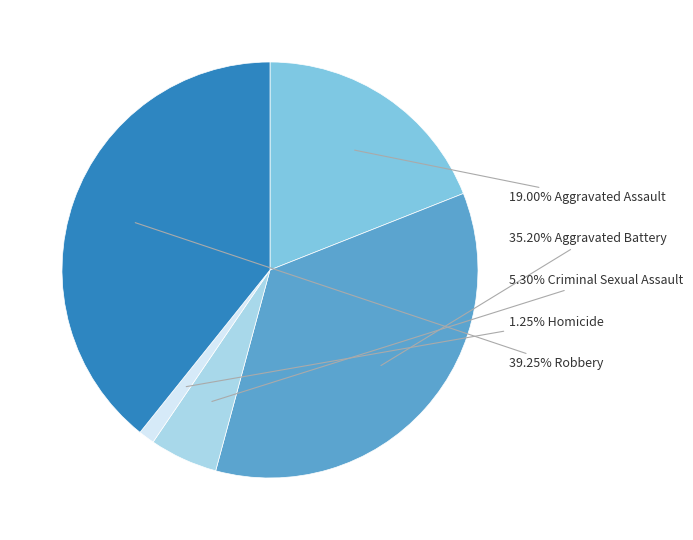

Is there a majority slice in this chart?

No